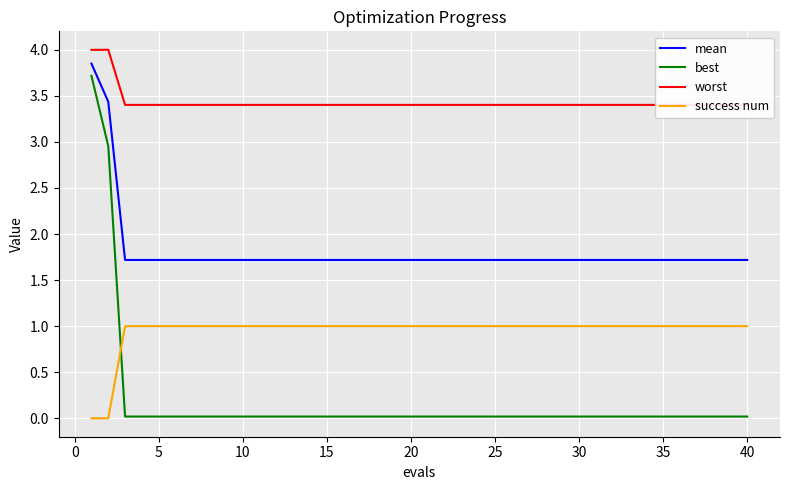

What is the average value of the mean series?

1.8